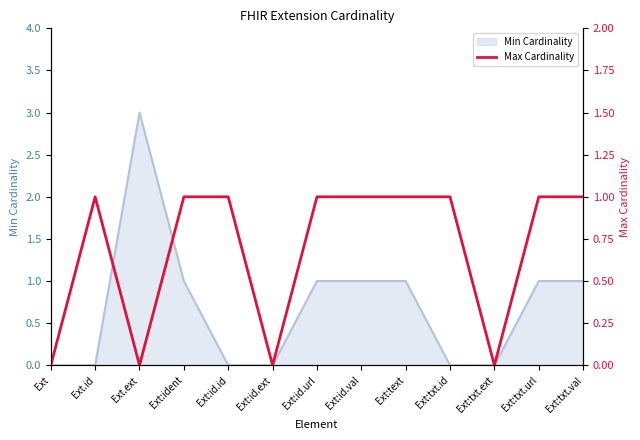

Reading left to right, what are all the values shown in this chart?

Ext=0	Ext.id=1	Ext.ext=0	Ext:ident=1	Ext:id.id=1	Ext:id.ext=0	Ext:id.url=1	Ext:id.val=1	Ext:text=1	Ext:txt.id=1	Ext:txt.ext=0	Ext:txt.url=1	Ext:txt.val=1